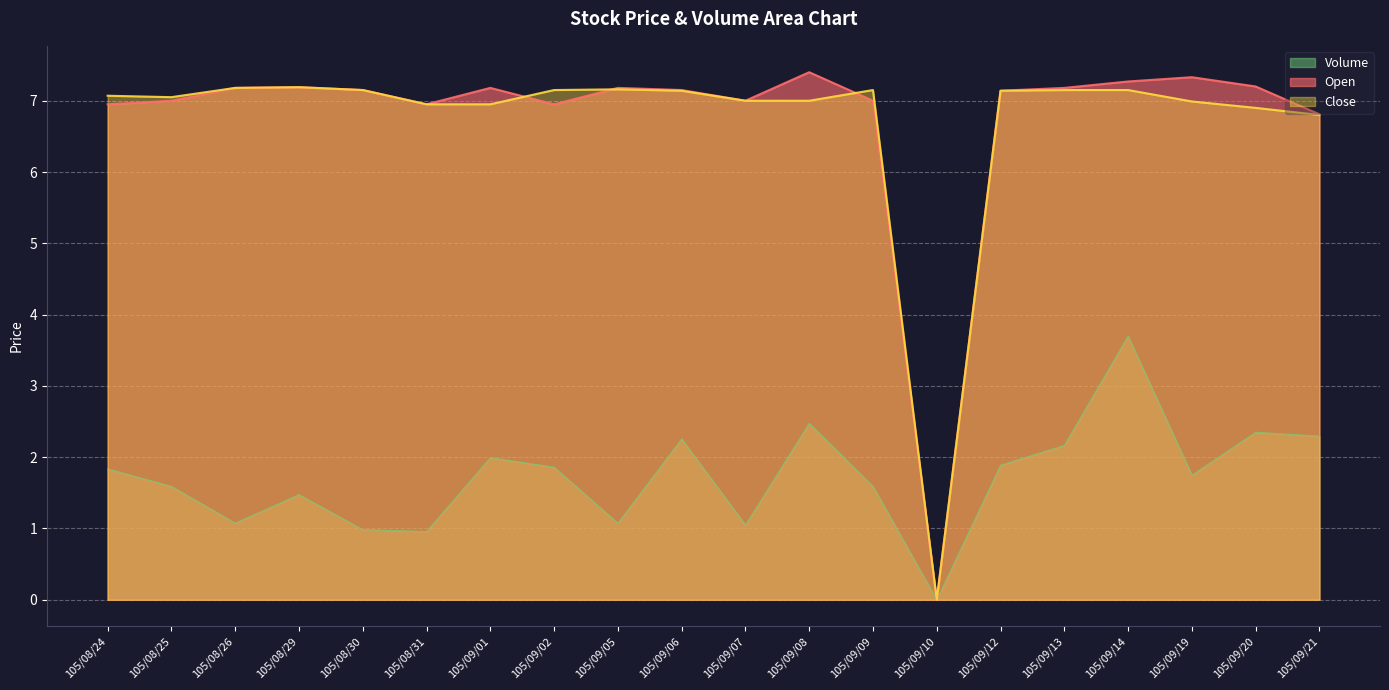

Reading right to left, what are all the values shown in this chart?

Volume: 2.3	2.4	1.7	3.7	2.2	1.9	0.0	1.6	2.5	1.0	2.3	1.1	1.9	2.0	1.0	1.0	1.5	1.1	1.6	1.8
Open: 6.8	7.2	7.3	7.3	7.2	7.1	0.0	7.0	7.4	7.0	7.2	7.2	7.0	7.2	7.0	7.2	7.2	7.2	7.0	7.0
Close: 6.8	6.9	7.0	7.2	7.2	7.1	0.0	7.2	7.0	7.0	7.1	7.2	7.2	7.0	7.0	7.2	7.2	7.2	7.0	7.1